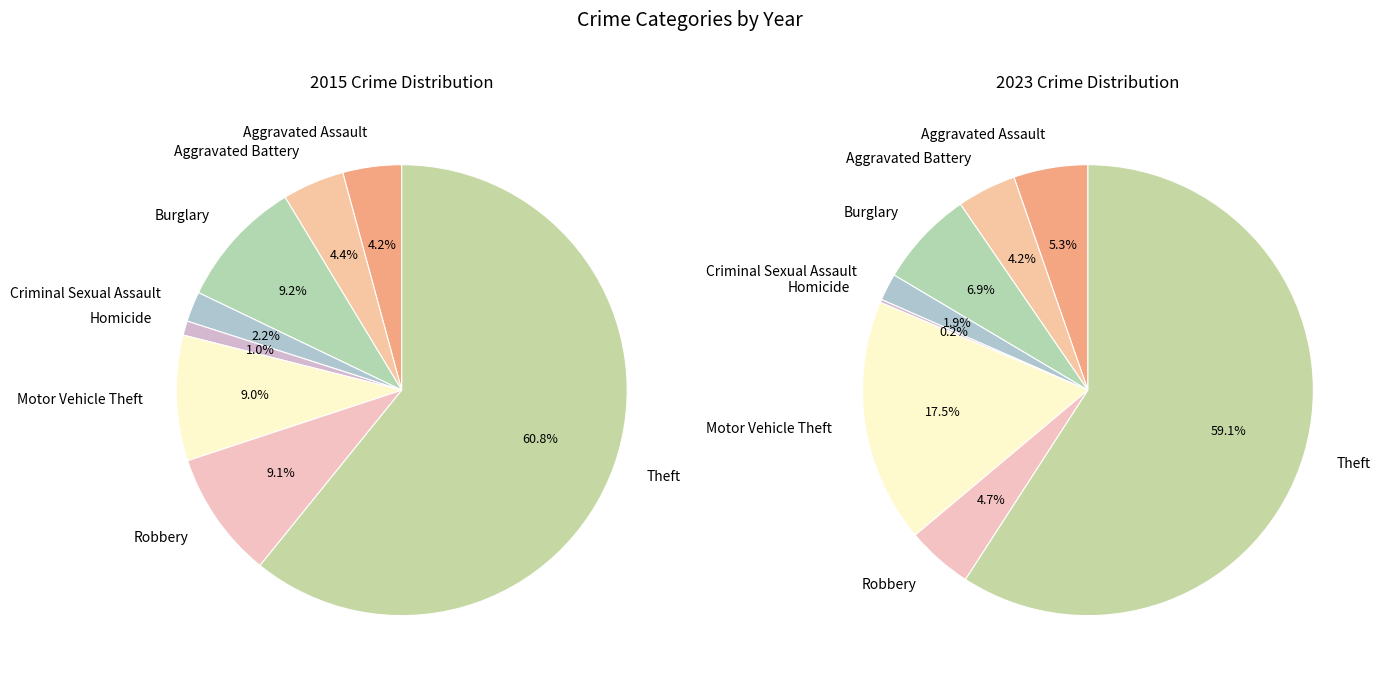

What portion of the pie excludes Motor Vehicle Theft?

91.0%